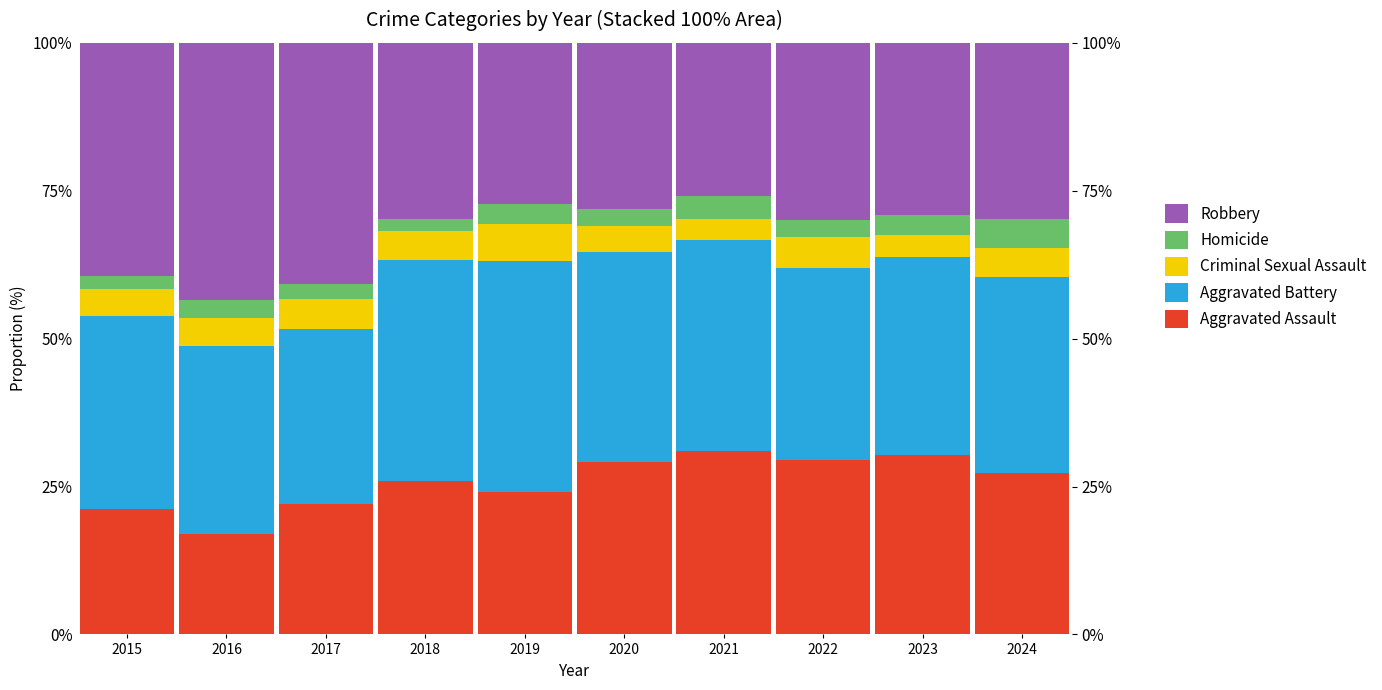

How many values in the Criminal Sexual Assault series exceed 4?

8